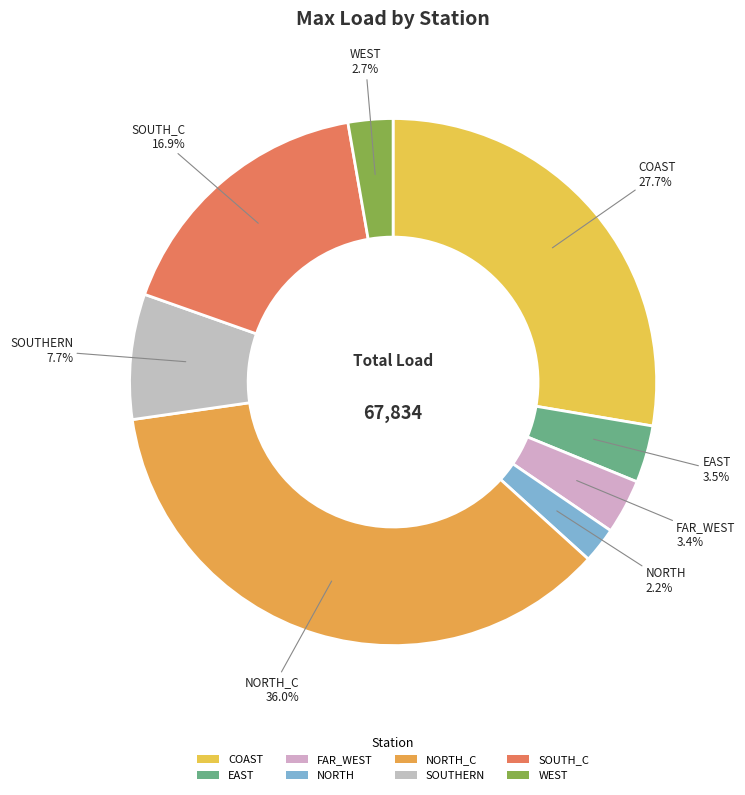

To the nearest percent, what is the combined percentage of SOUTHERN and WEST?

10%